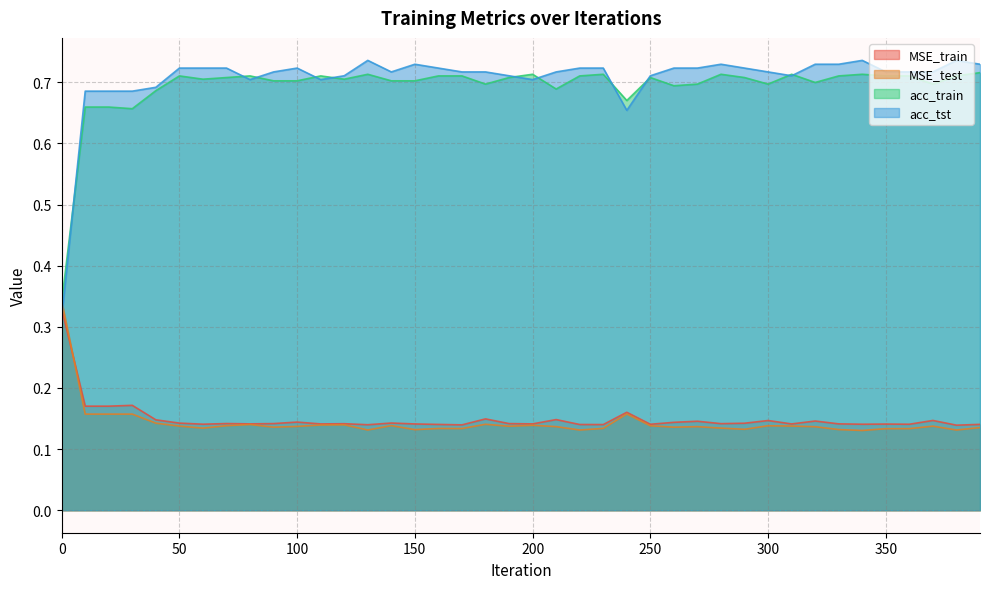

What is the value of the MSE_train point at the 11th from the left?

0.1